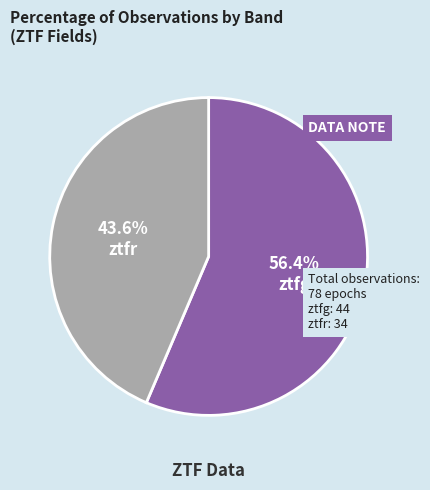

Rank the categories by value from highest to lowest.

ztfg, ztfr